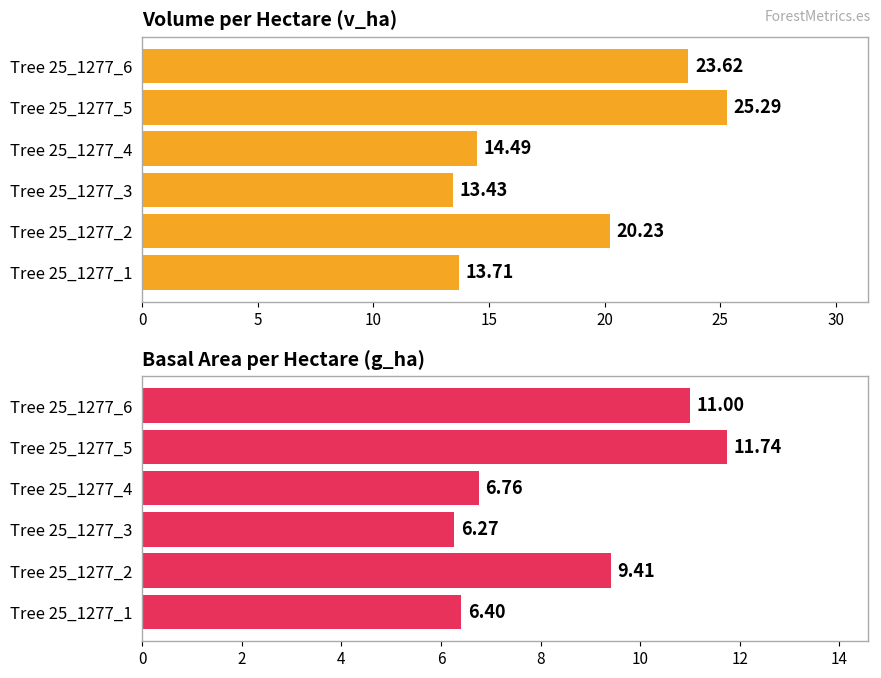

Which label corresponds to the smallest value in the chart?

Tree 25_1277_3